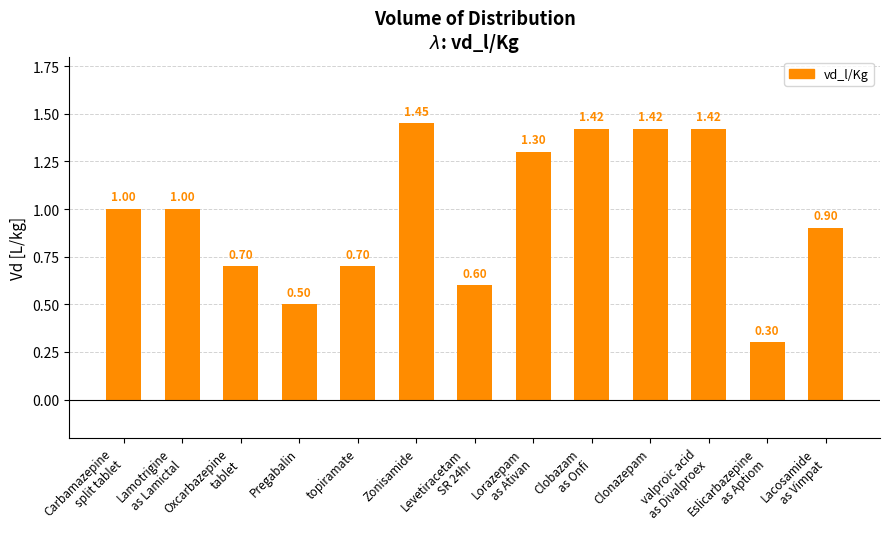

What is the label of the 9th bar from the left?

Clobazam
as Onfi